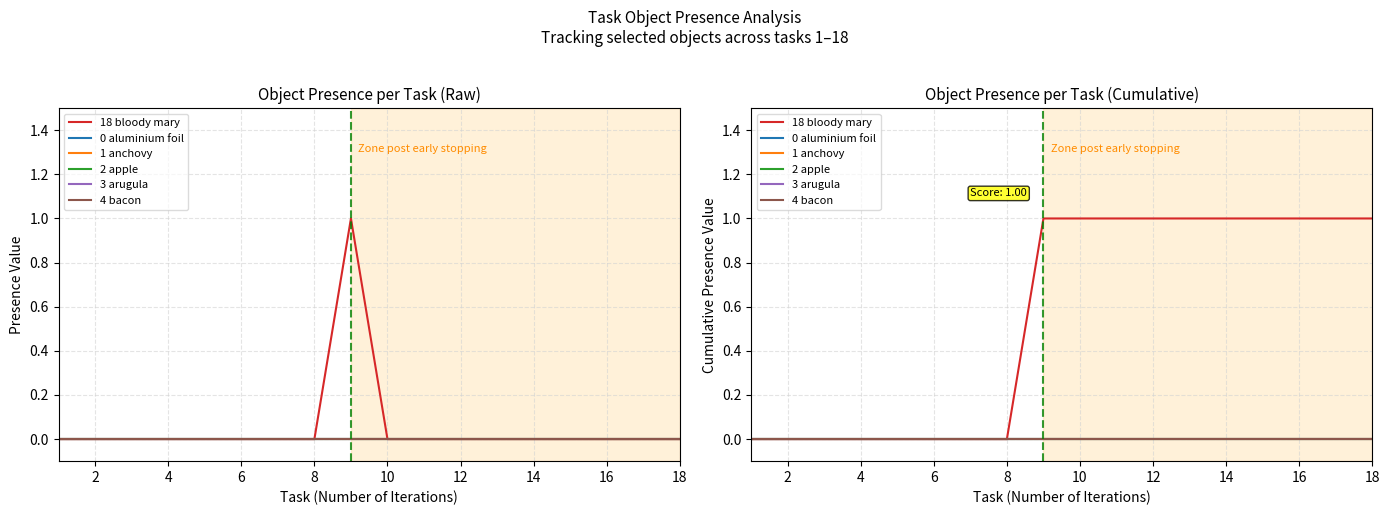

True or false: 18 bloody mary and 0 aluminium foil intersect in this chart.

False